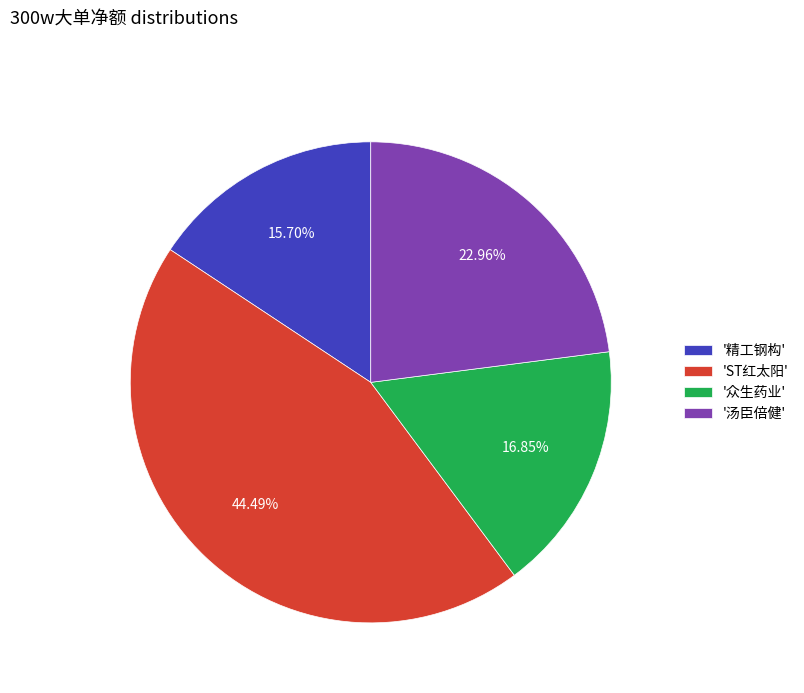

Do '精工钢构' and '汤臣倍健' together represent more than half of the pie?

No